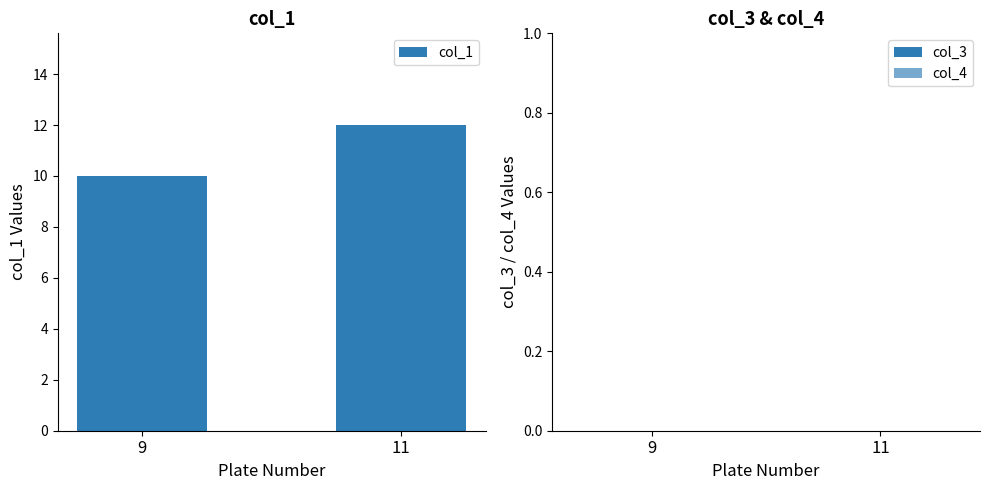

Reading left to right, extract all data points from this chart.

9=10	11=12